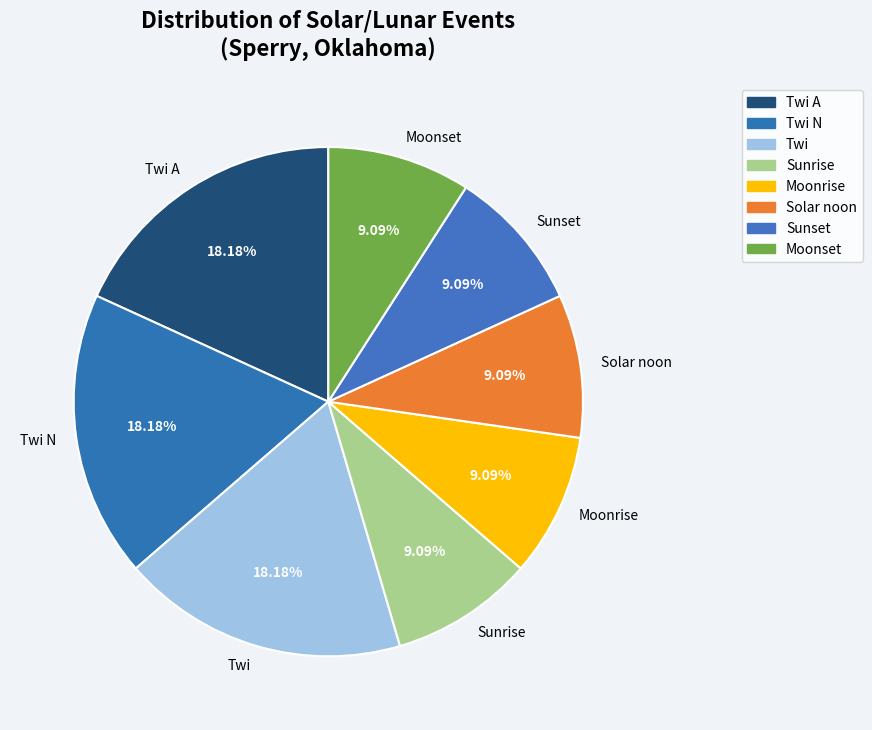

Is the sum of Solar noon and Twi N greater than half?

No